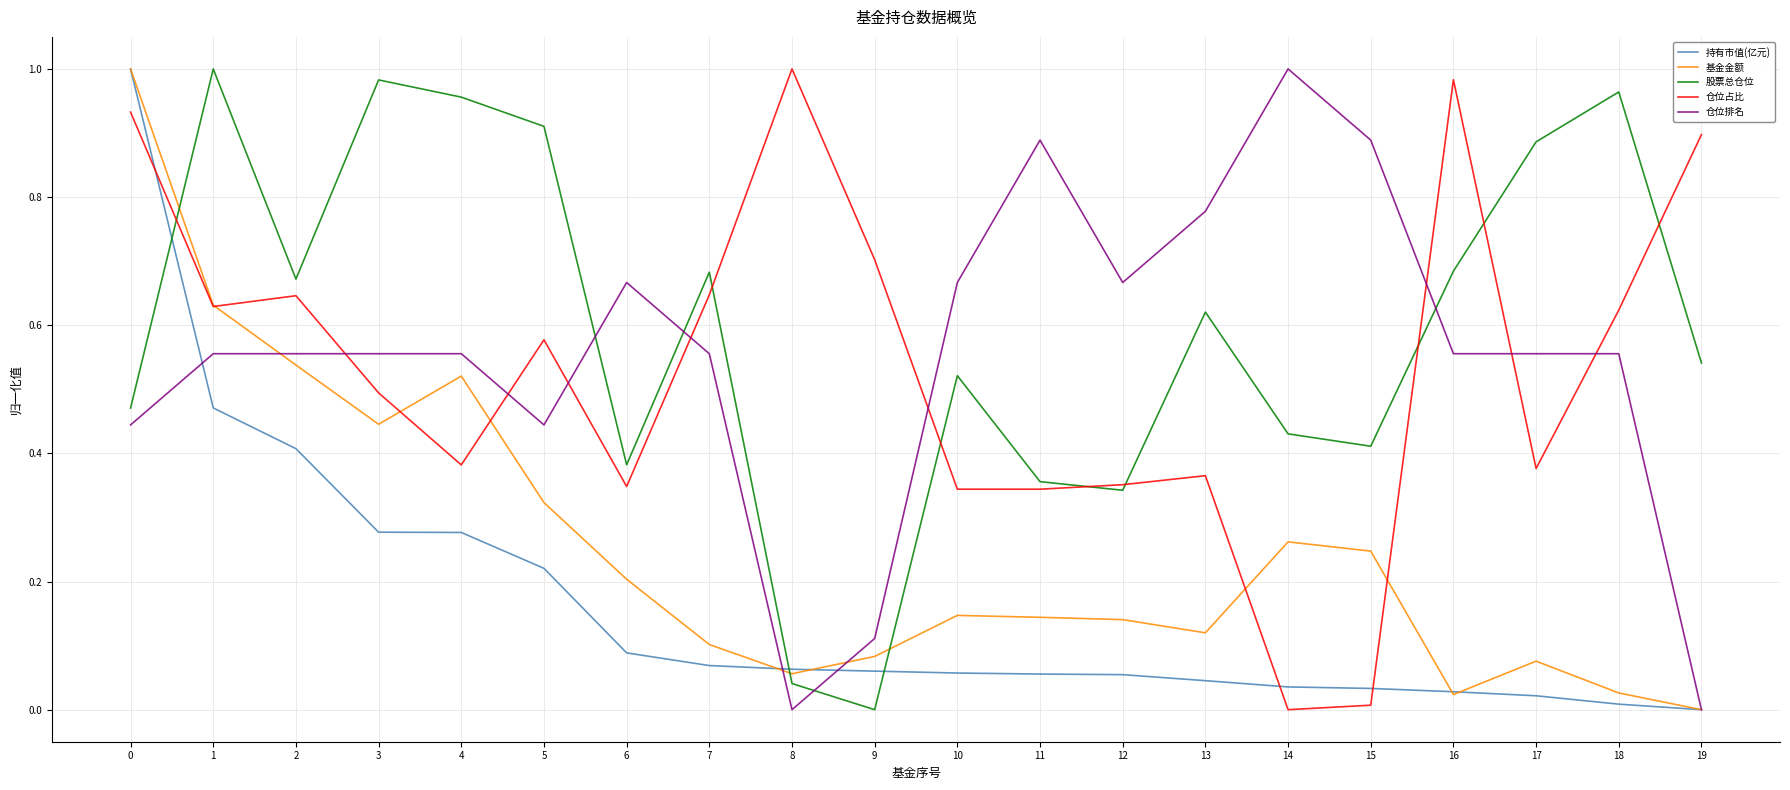

True or false: 股票总仓位 and 基金金额 intersect in this chart.

True